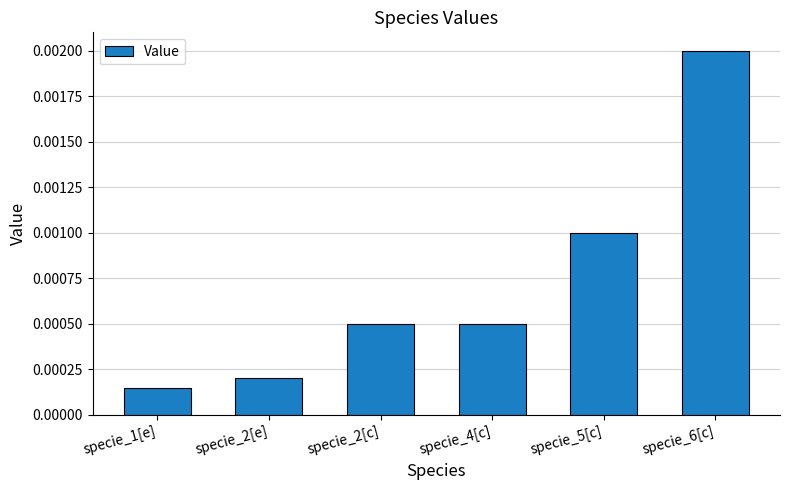

Which label corresponds to the largest value in the chart?

specie_6[c]